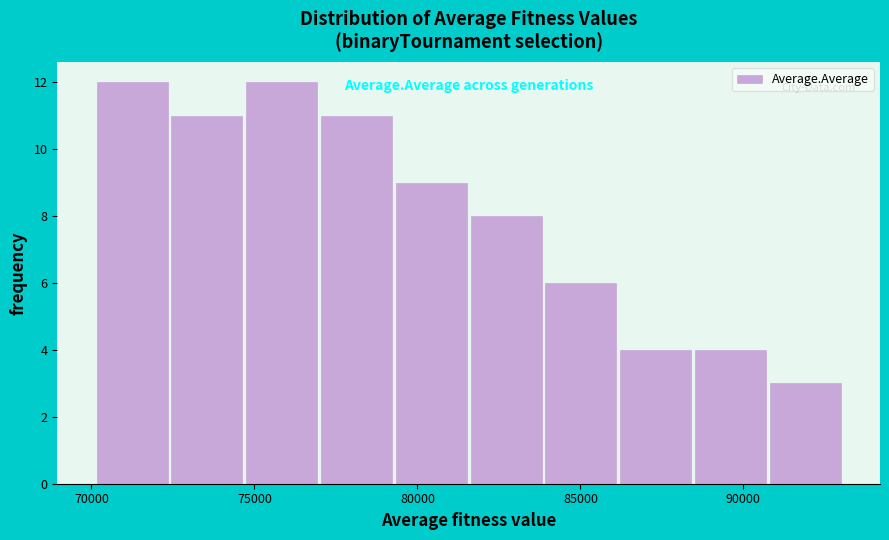

Reading left to right, list every bar in this chart as the range it spans on the x-axis followed by its height. Neither the bar edges nor the heights are printed on the chart, so give them approximately, as read against the axes.

70000 to 72500: 12
72500 to 74500: 11
74500 to 77000: 12
77000 to 79500: 11
79500 to 81500: 9
81500 to 84000: 8
84000 to 86000: 6
86000 to 88500: 4
88500 to 90500: 4
90500 to 93000: 3